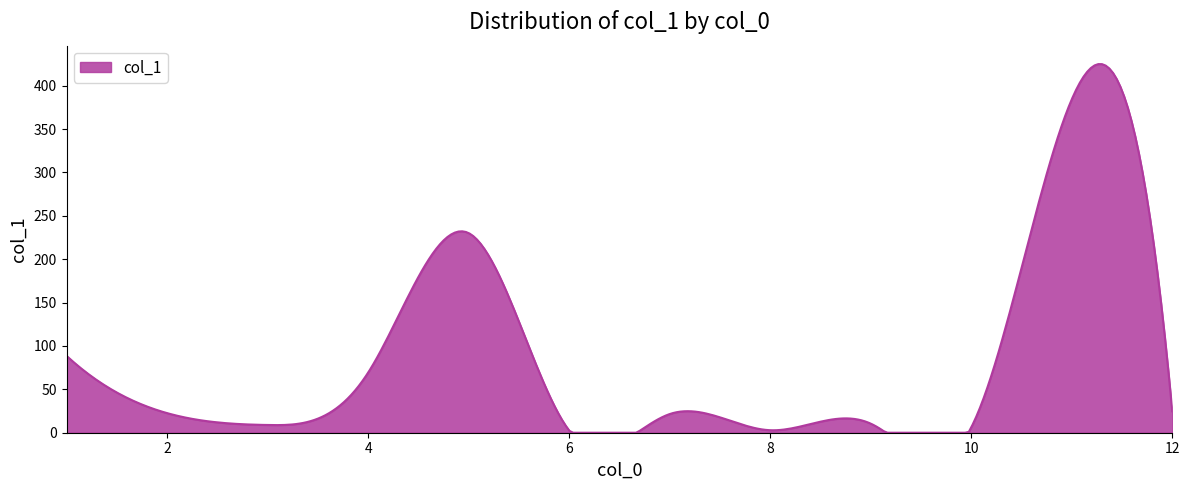

True or false: the data has more than 1 interior local peaks.

True